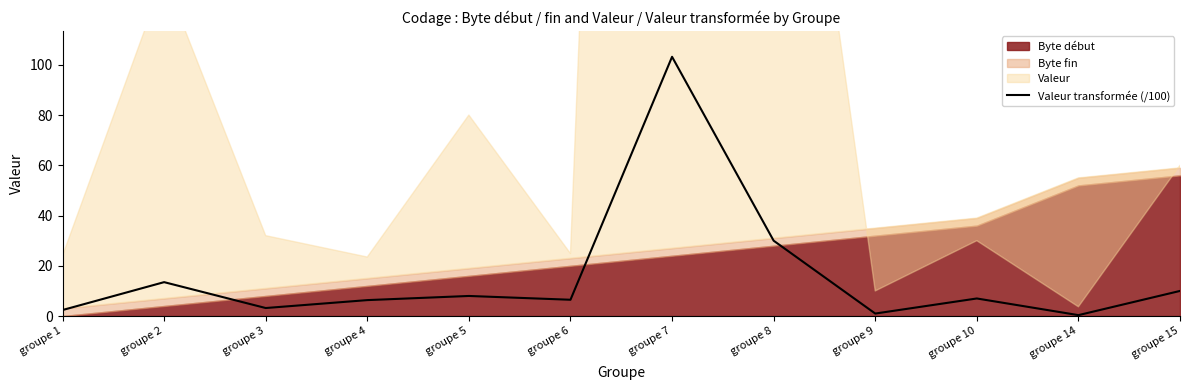

Reading left to right, list all the values displayed in this chart.

2.4	13.5	3.2	6.3	8.0	6.5	103.2	30.0	1.0	7.0	0.4	10.0